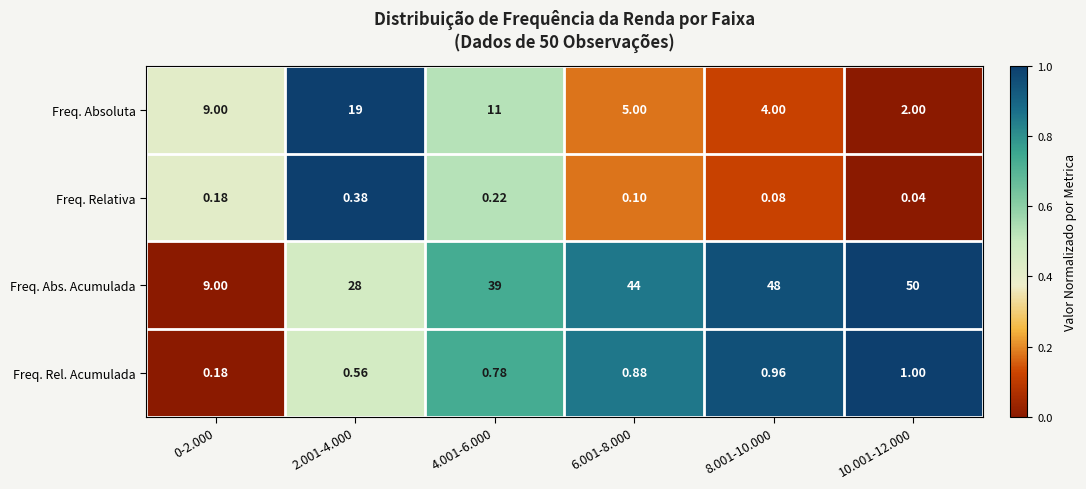

What is the total value across all series at 4.001-6.000?

51.0